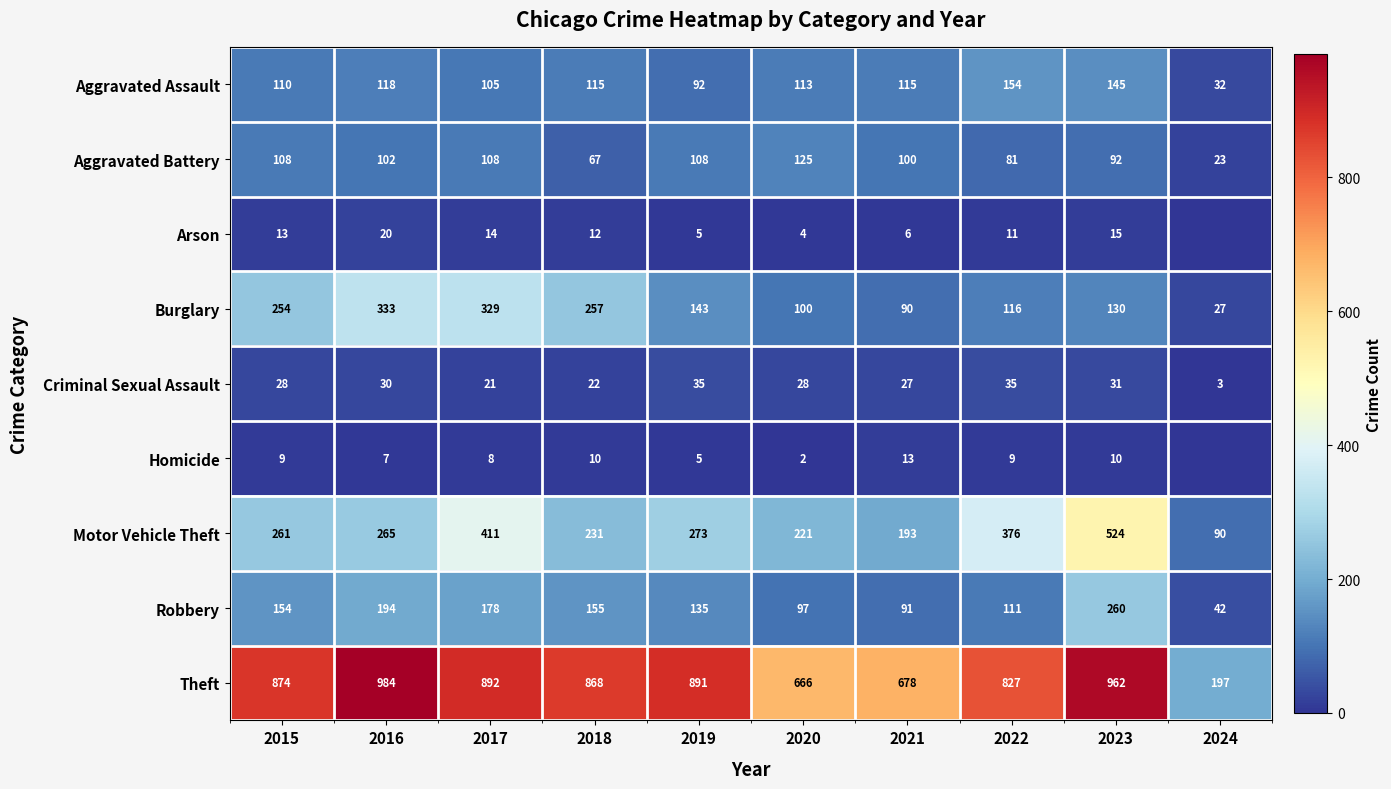

What is the average value of the Theft series?

784